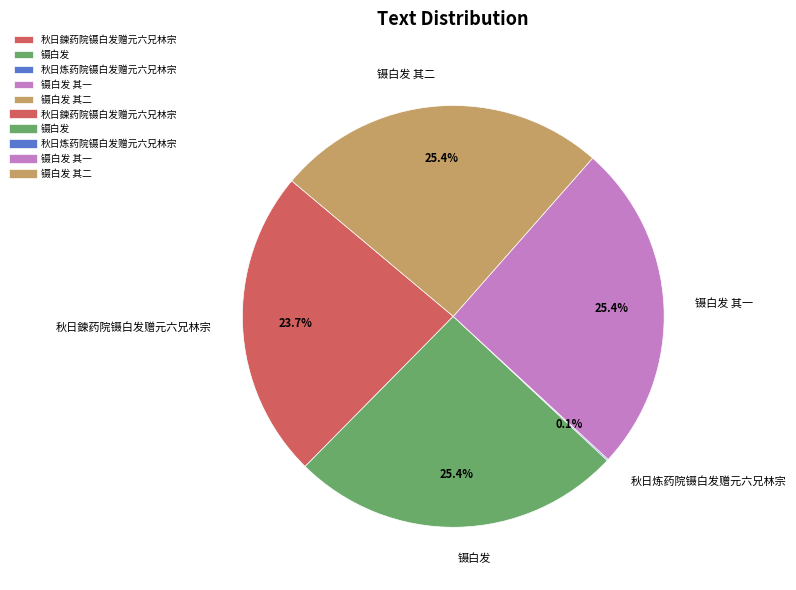

Does 镊白发 represent more than half of the total?

No